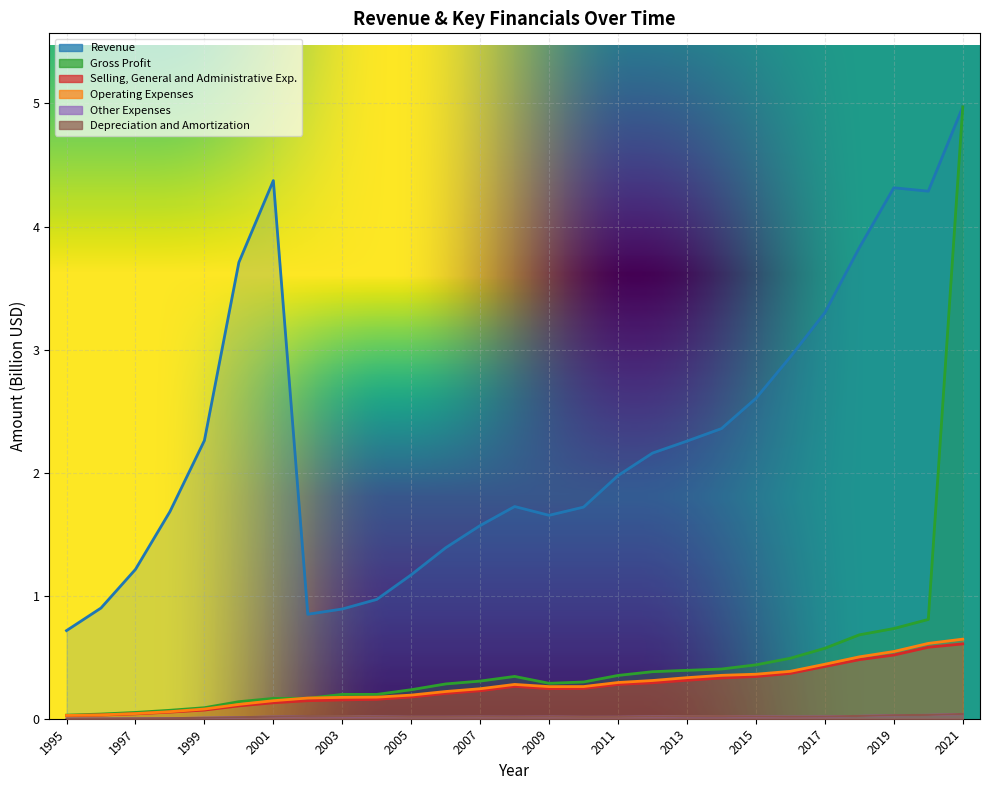

List the series in order of their peak value, lowest first.

Other Expenses, Depreciation and Amortization, SGA Expenses, Operating Expenses, Revenue, Gross Profit